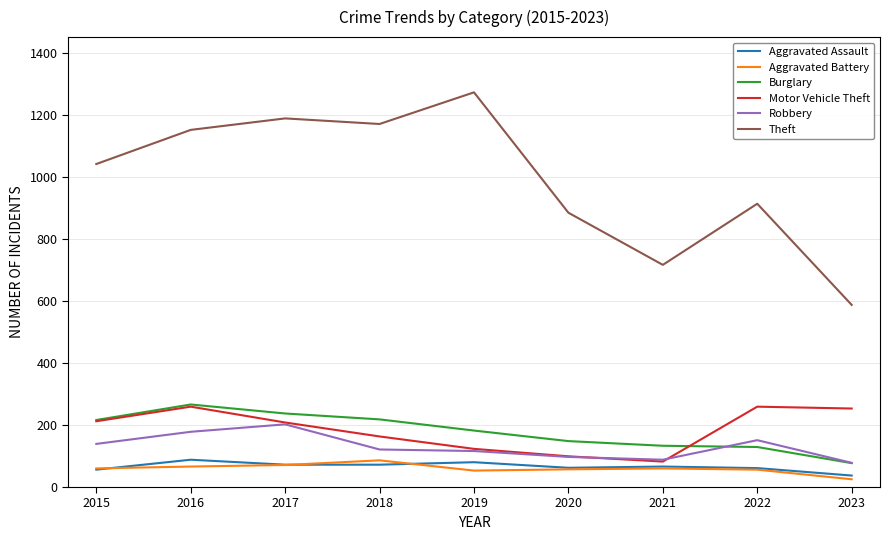

What is the highest value of the Aggravated Battery series?

86